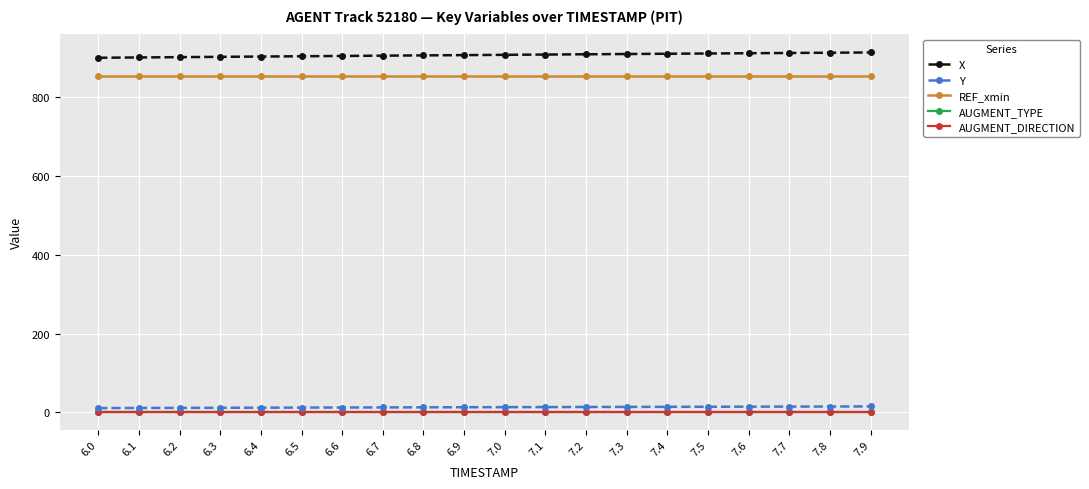

Is this an area chart (filled region under the line)?

No